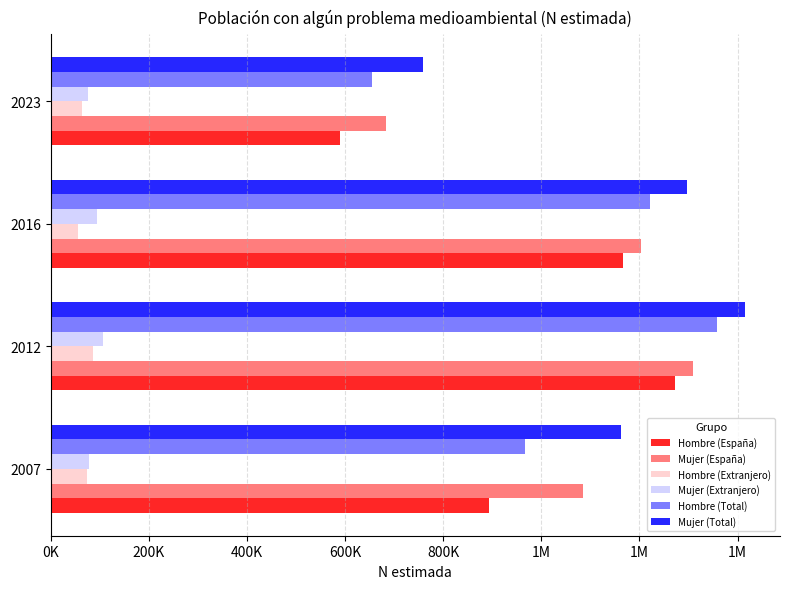

What are all the series names shown in the legend?

Hombre (España), Mujer (España), Hombre (Extranjero), Mujer (Extranjero), Hombre (Total), Mujer (Total)